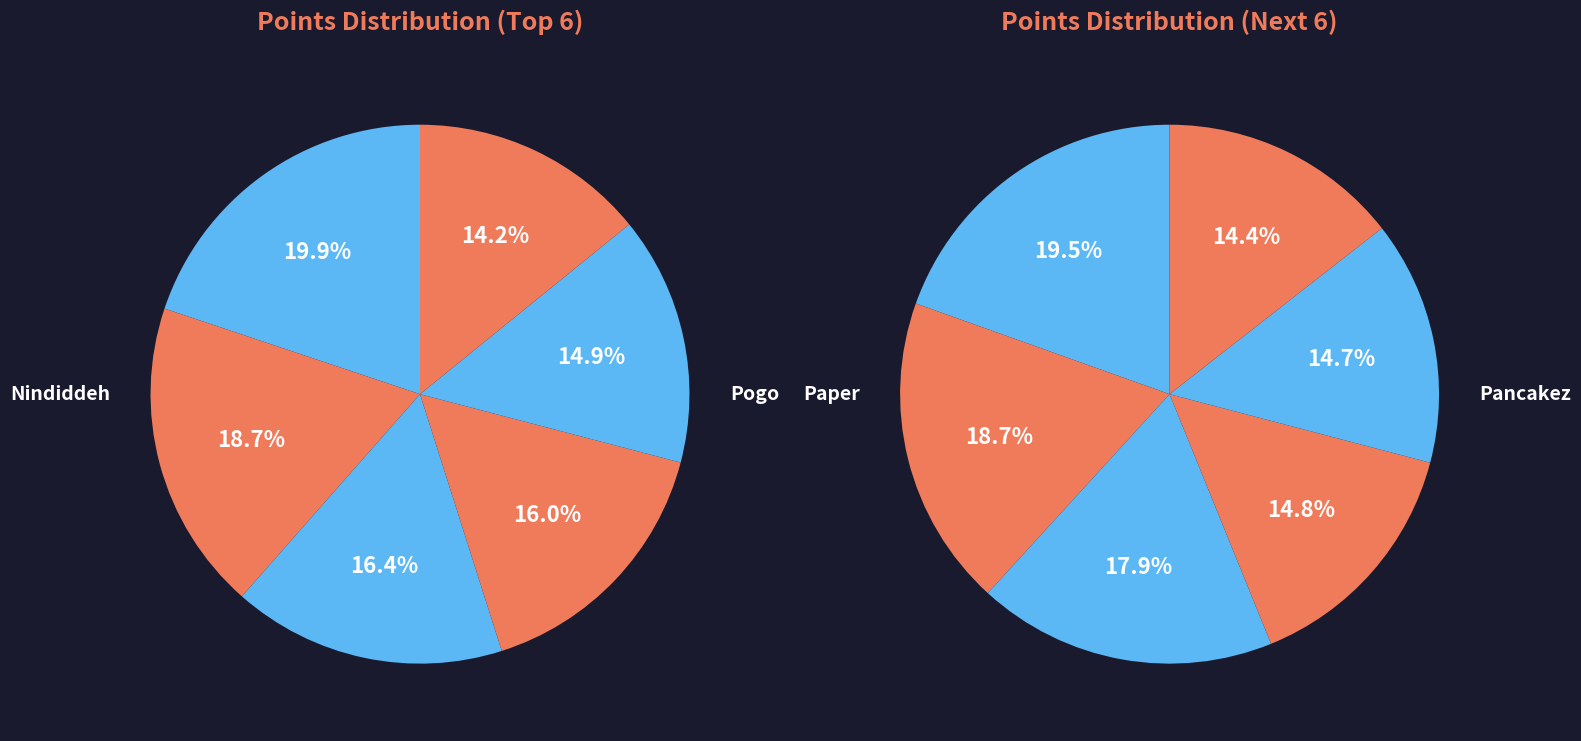

Is there a majority slice in this chart?

No